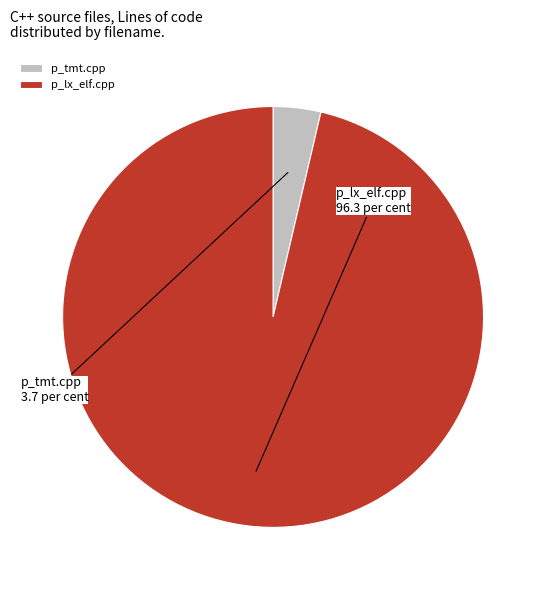

How many segments does this pie chart have?

2